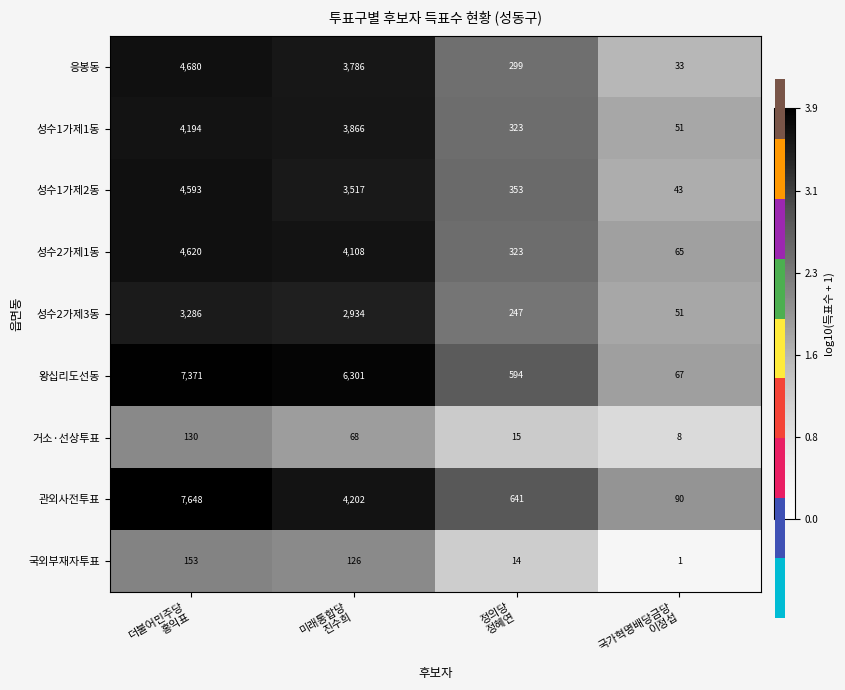

What is the sum of all 거소·선상투표 values?

221